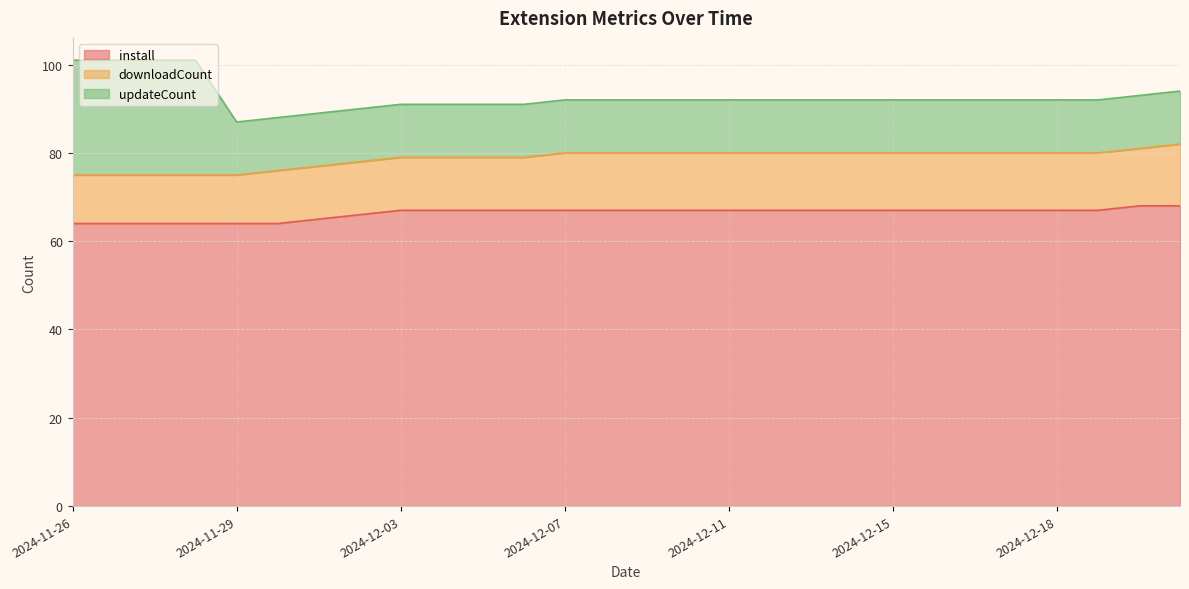

Rank the categories by updateCount value from lowest to highest.

2024-11-29, 2024-11-30, 2024-12-01, 2024-12-02, 2024-12-03, 2024-12-04, 2024-12-05, 2024-12-06, 2024-12-07, 2024-12-08, 2024-12-09, 2024-12-10, 2024-12-11, 2024-12-12, 2024-12-13, 2024-12-14, 2024-12-15, 2024-12-16, 2024-12-17, 2024-12-17, 2024-12-18, 2024-12-19, 2024-12-20, 2024-12-21, 2024-11-26, 2024-11-26, 2024-11-27, 2024-11-28